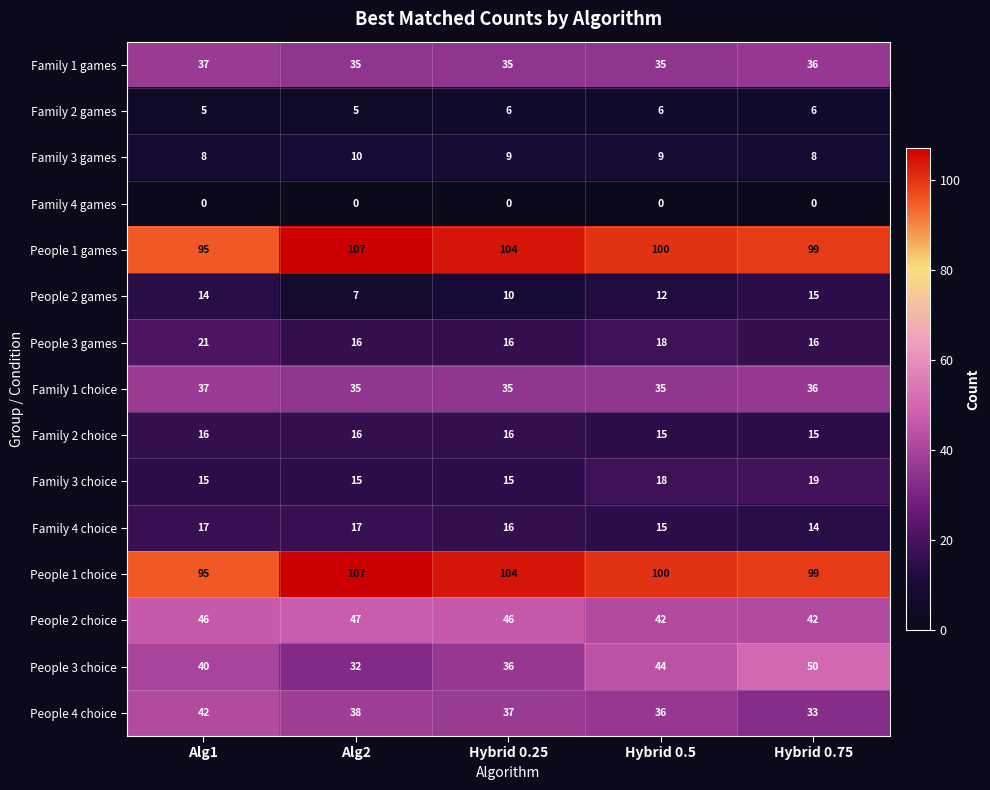

Count the number of categories in the chart.

5